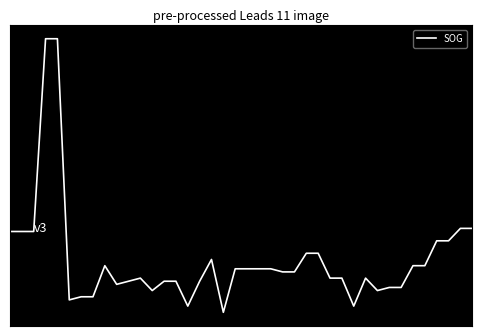

What is the greatest value displayed?

1.5